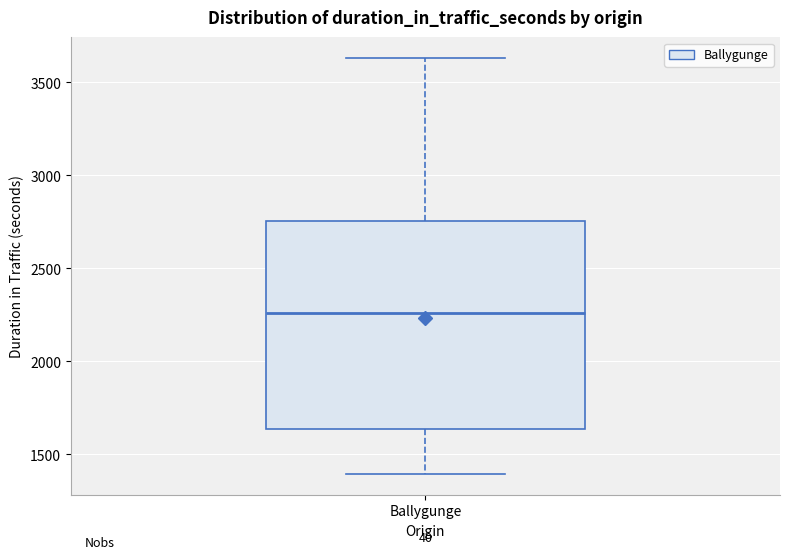

Transcribe this box plot: give where the median line is, the range the box spans, and where the two whiskers end, as read against the y-axis. The values are not printed on the chart, so give them approximately, as read against the axis.

median 2250, box 1650 to 2750, whiskers 1400 to 3650